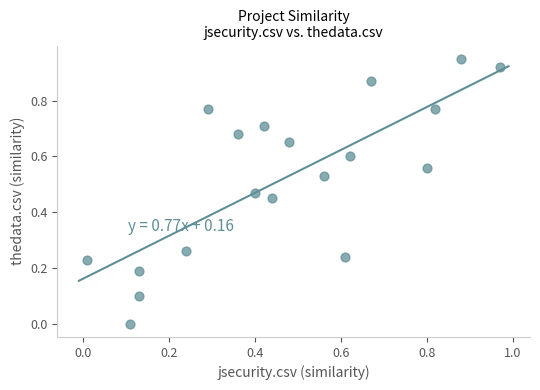

What is the range of X values (max minus min)?

1.0